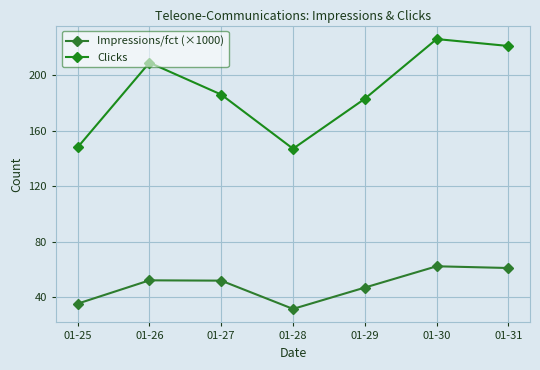

At which category does Impressions/fct (×1000) reach its first local valley?

01-28